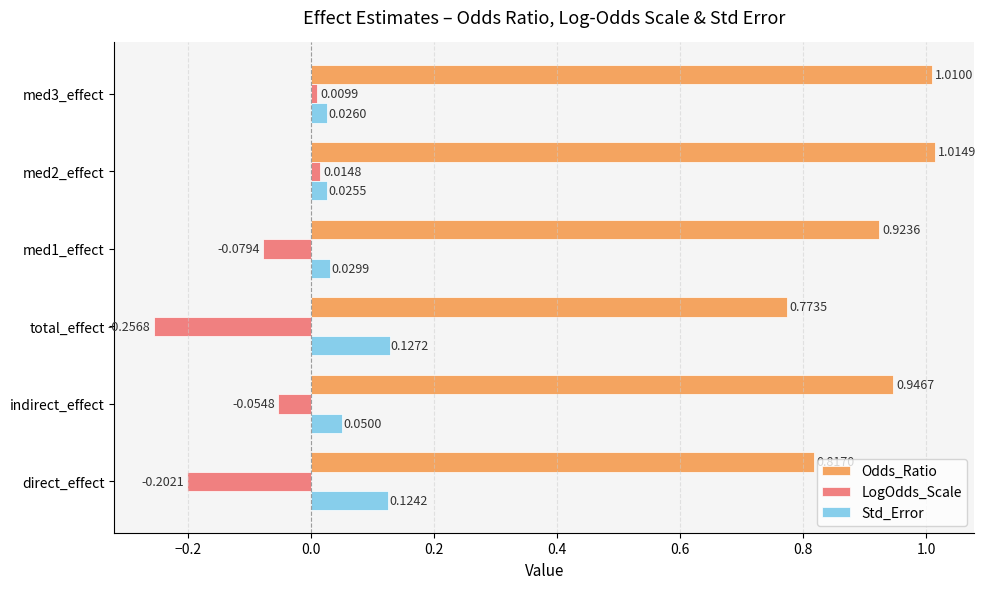

What is the sum of the Odds_Ratio values at direct_effect and indirect_effect?

1.8